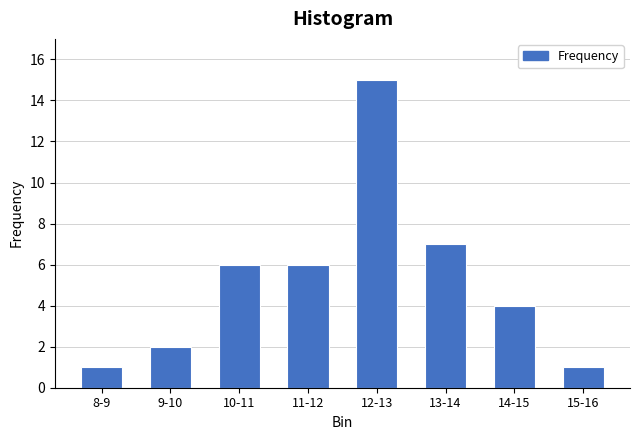

Reading left to right, extract all data points from this chart.

1	2	6	6	15	7	4	1